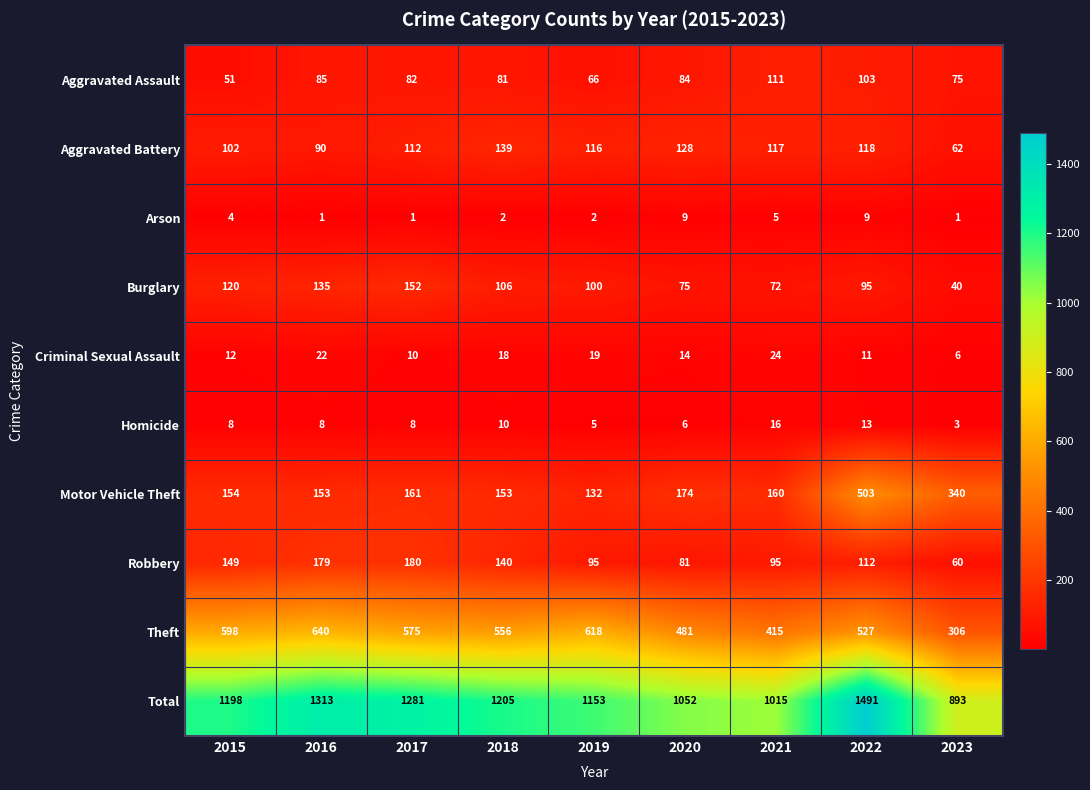

What is the difference between the highest and lowest values at 2023?

892